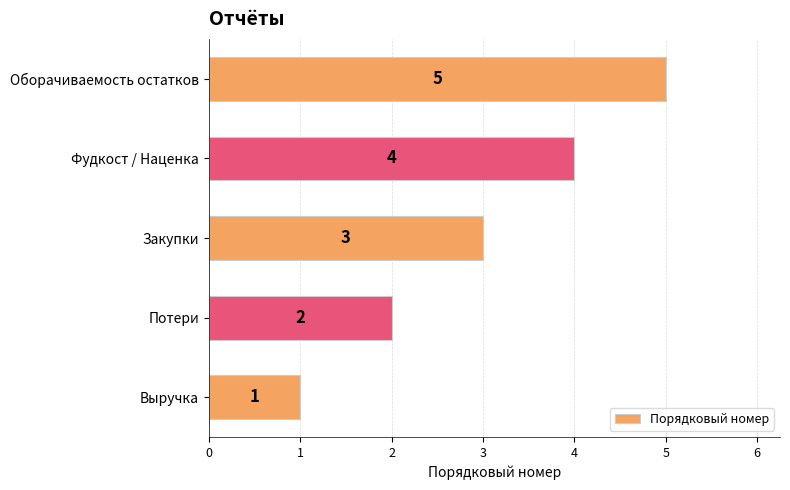

List the labels in order of value, smallest first.

Выручка, Потери, Закупки, Фудкост / Наценка, Оборачиваемость остатков